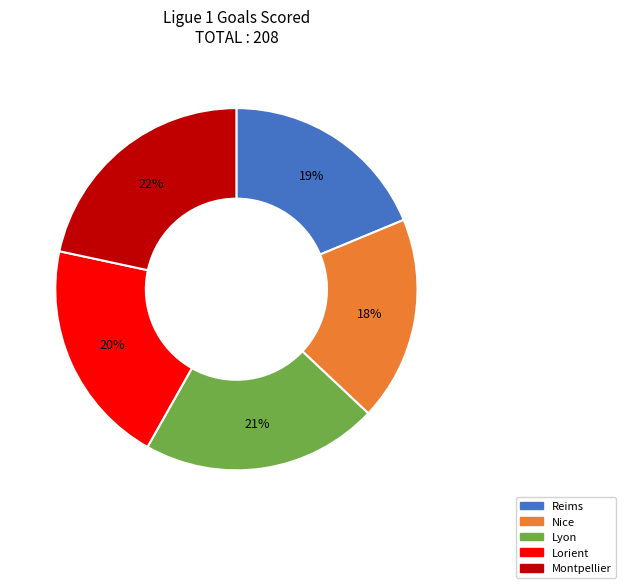

Is there a majority slice in this chart?

No